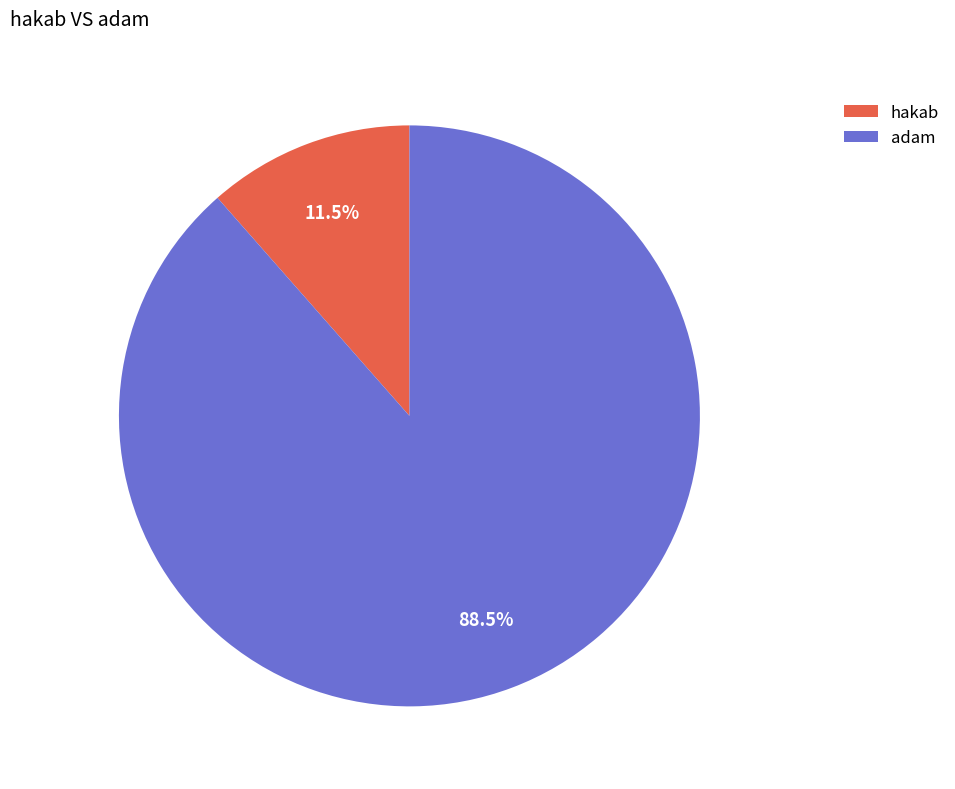

What portion of the pie excludes adam?

11.5%